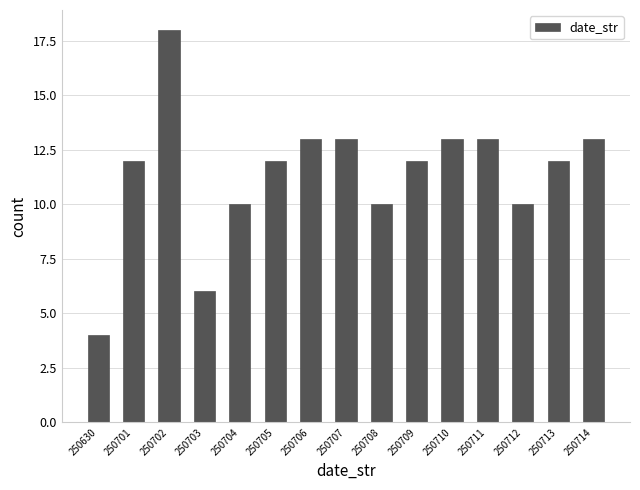

Reading left to right, what are all the values shown in this chart?

4	12	18	6	10	12	13	13	10	12	13	13	10	12	13